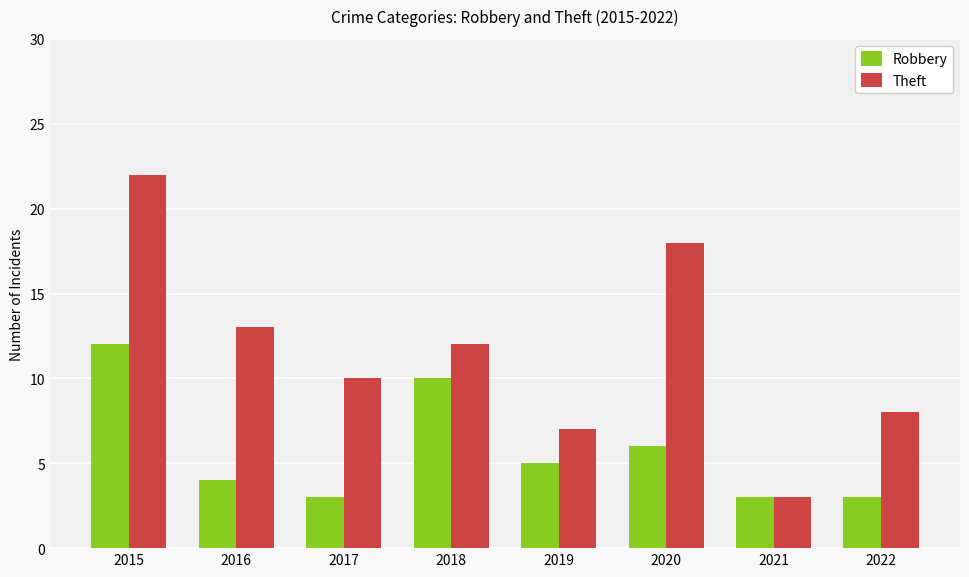

What is the sum of the Robbery values at 2015 and 2017?

15